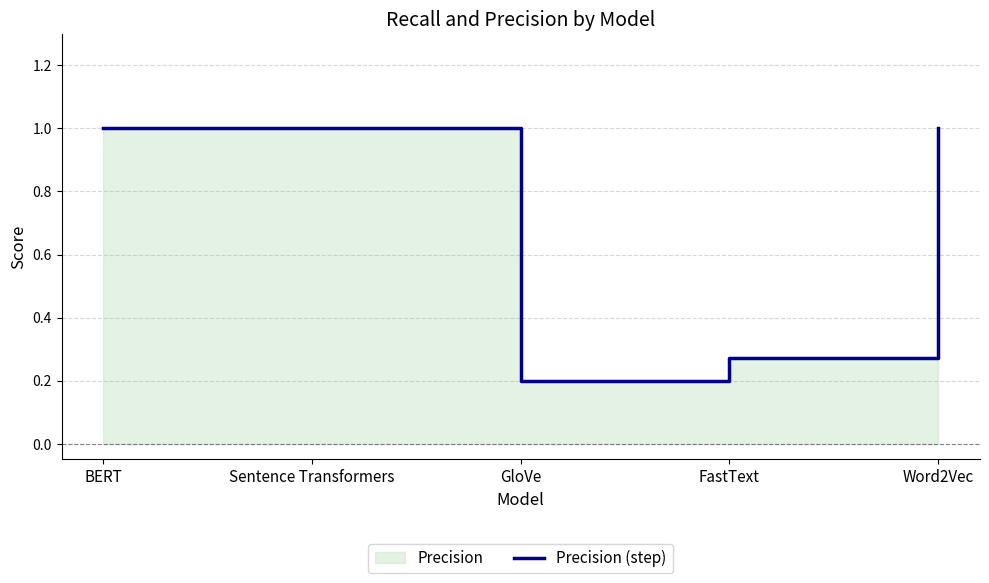

Read the value at FastText.

0.3